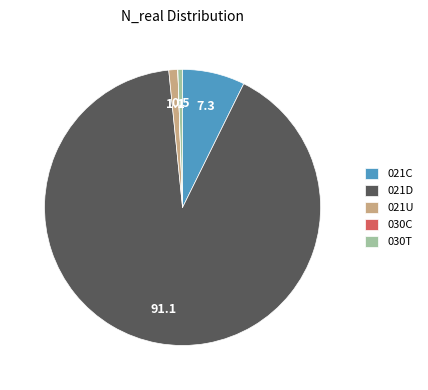

Does any single category account for the majority?

Yes